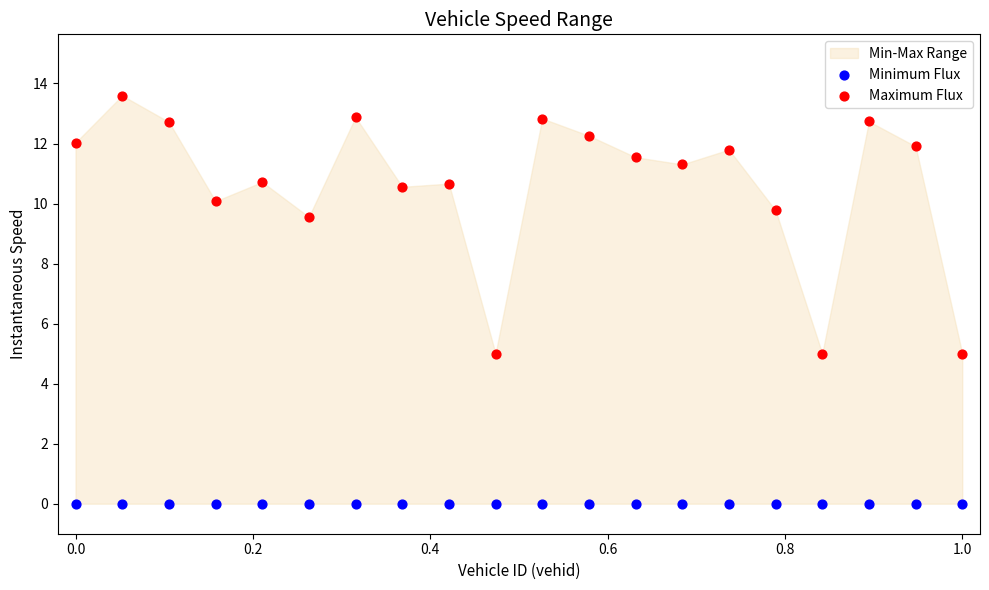

In the Maximum Flux series, what Y value is closest to 9?

9.6